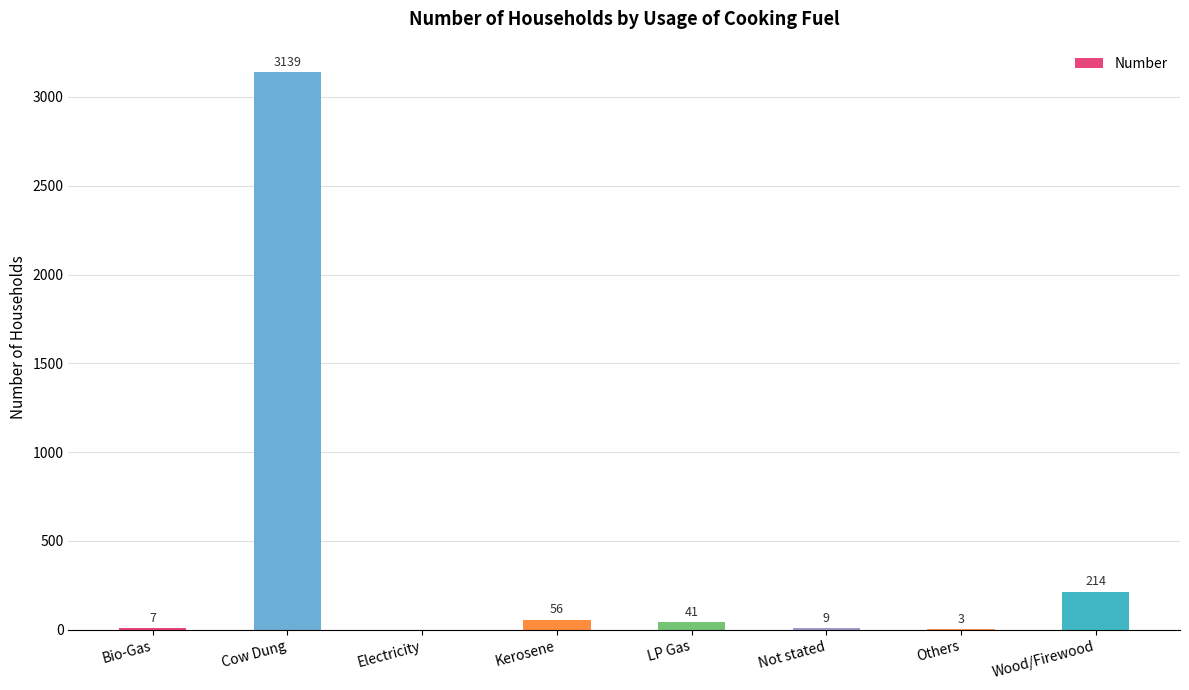

What is the change in value from Kerosene to Others?

-53